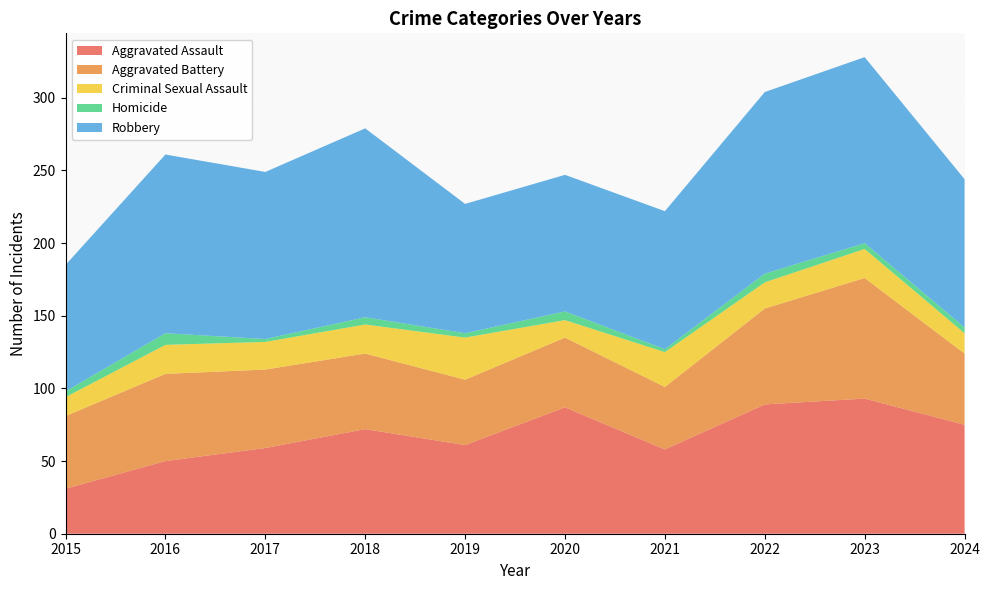

Reading left to right, transcribe all the data shown in this chart.

Aggravated Assault: 31	50	59	72	61	87	58	89	93	75
Aggravated Battery: 50	60	54	52	45	48	43	66	83	49
Criminal Sexual Assault: 13	20	19	20	29	12	24	18	20	14
Homicide: 4	8	2	5	3	6	2	6	4	4
Robbery: 87	123	115	130	89	94	95	125	128	102